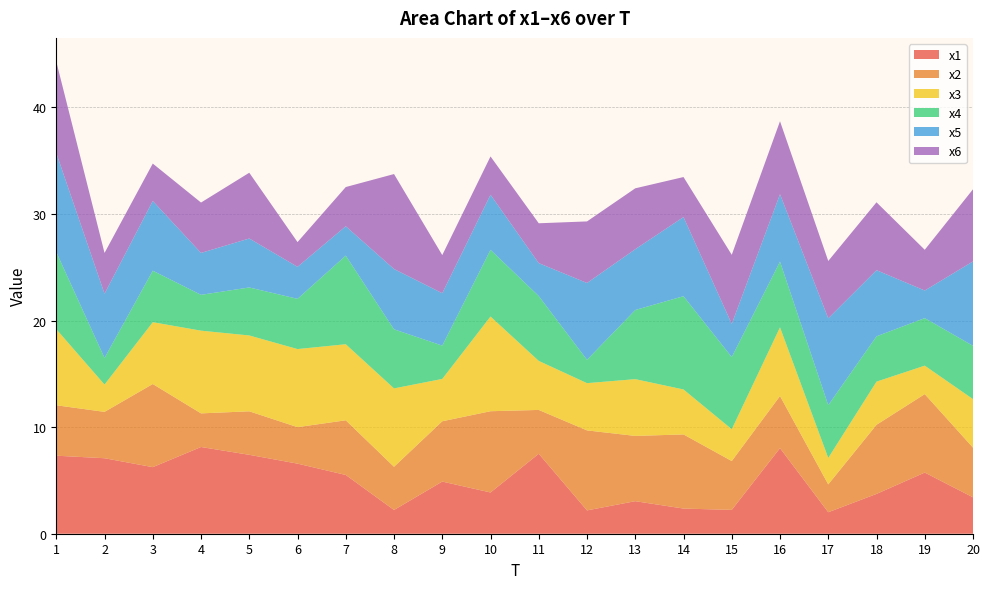

Reading left to right, transcribe all the data shown in this chart.

x1: 7.3	7.1	6.2	8.1	7.4	6.6	5.5	2.2	4.9	3.9	7.5	2.2	3.1	2.4	2.2	8.0	2.0	3.7	5.7	3.4
x2: 4.7	4.3	7.8	3.2	4.1	3.4	5.1	4.1	5.7	7.6	4.1	7.5	6.1	7.0	4.6	4.9	2.6	6.5	7.4	4.7
x3: 7.1	2.6	5.8	7.8	7.1	7.3	7.1	7.4	4.0	8.9	4.6	4.4	5.3	4.2	3.0	6.4	2.5	4.0	2.7	4.6
x4: 7.2	2.5	4.8	3.4	4.5	4.7	8.3	5.5	3.1	6.3	6.1	2.2	6.5	8.7	6.8	6.2	5.0	4.3	4.5	5.0
x5: 9.3	6.0	6.5	3.9	4.6	3.0	2.8	5.7	4.9	5.2	3.1	7.2	5.7	7.4	3.1	6.3	8.1	6.2	2.6	7.9
x6: 8.6	3.8	3.5	4.7	6.2	2.3	3.7	8.9	3.6	3.6	3.7	5.8	5.7	3.8	6.5	6.8	5.4	6.4	3.8	6.8